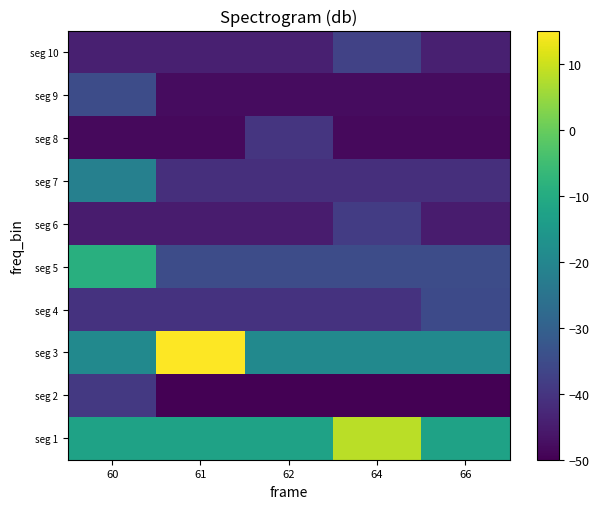

Reading right to left, what are all the values shown in this chart?

seg 1: 66=-12.4	64=8.3	62=-12.4	61=-12.4	60=-12.4
seg 2: 66=-50.0	64=-50.0	62=-50.0	61=-50.0	60=-39.2
seg 3: 66=-19.1	64=-19.1	62=-19.1	61=15.0	60=-19.1
seg 4: 66=-35.5	64=-40.6	62=-40.6	61=-40.6	60=-40.6
seg 5: 66=-34.9	64=-34.9	62=-34.9	61=-34.9	60=-9.1
seg 6: 66=-45.1	64=-38.4	62=-45.1	61=-45.1	60=-45.1
seg 7: 66=-41.3	64=-41.3	62=-41.3	61=-41.3	60=-21.7
seg 8: 66=-48.3	64=-48.3	62=-40.0	61=-48.3	60=-48.3
seg 9: 66=-47.8	64=-47.8	62=-47.8	61=-47.8	60=-34.8
seg 10: 66=-44.2	64=-37.1	62=-44.2	61=-44.2	60=-44.2